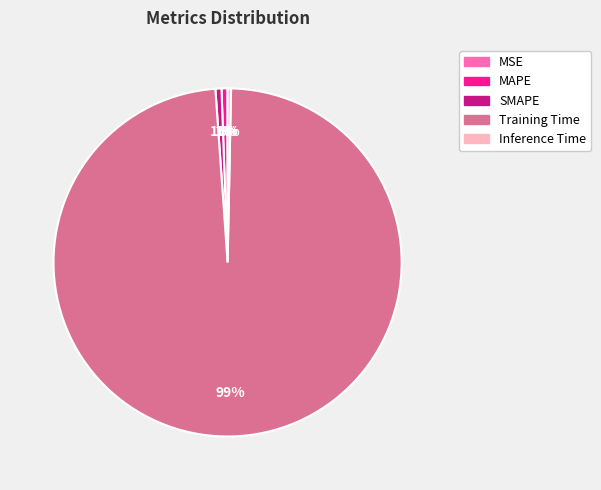

Do Inference Time and Training Time together represent more than half of the pie?

Yes